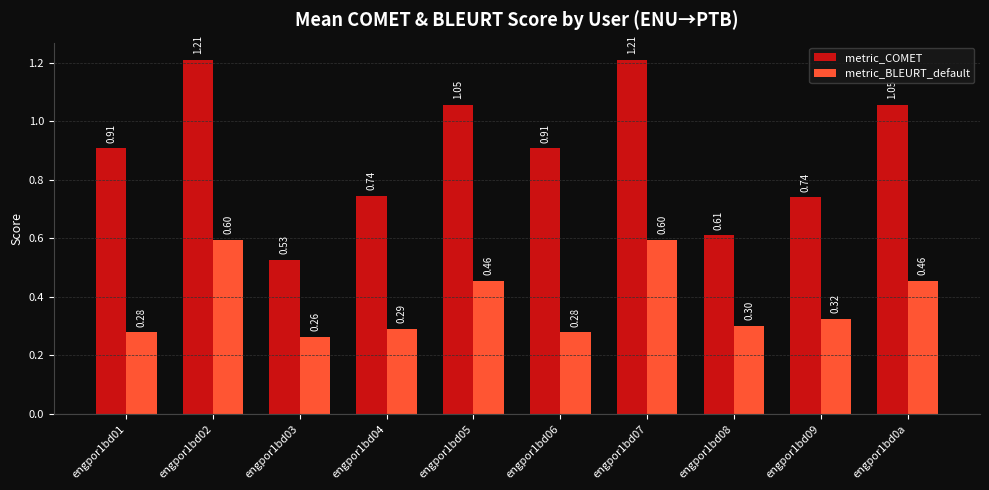

What is the difference between the metric_BLEURT_default values at engpor1bd01 and engpor1bd0a?

0.2